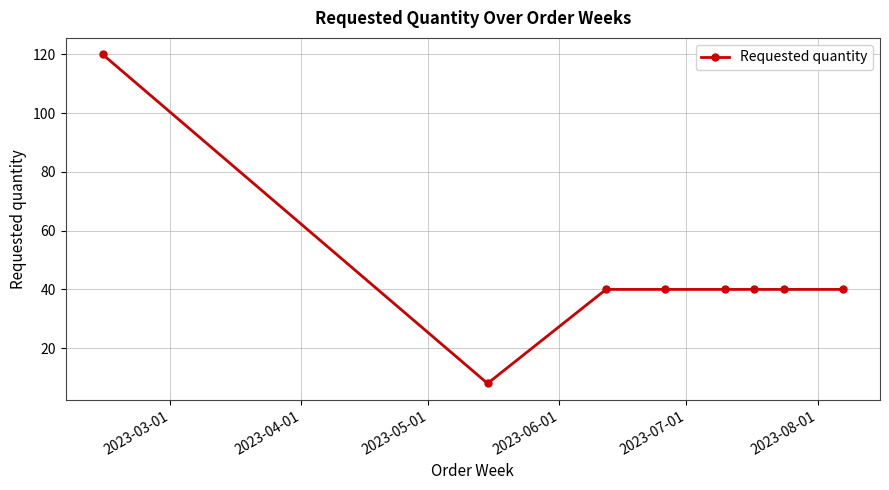

What is the value of the 4th point from the left?

40